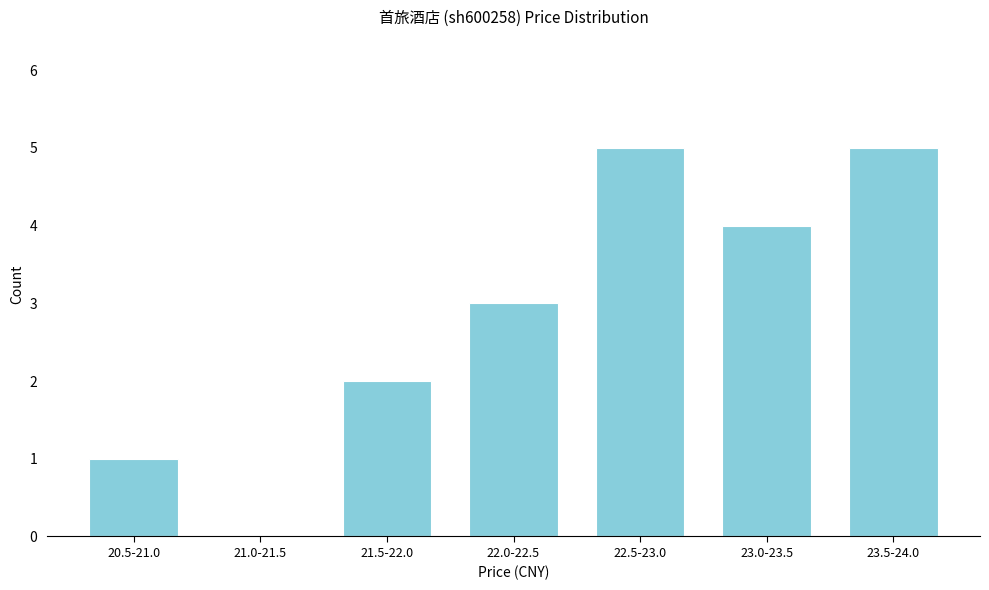

Reading left to right, extract all data points from this chart.

20.5-21.0=1	21.0-21.5=0	21.5-22.0=2	22.0-22.5=3	22.5-23.0=5	23.0-23.5=4	23.5-24.0=5